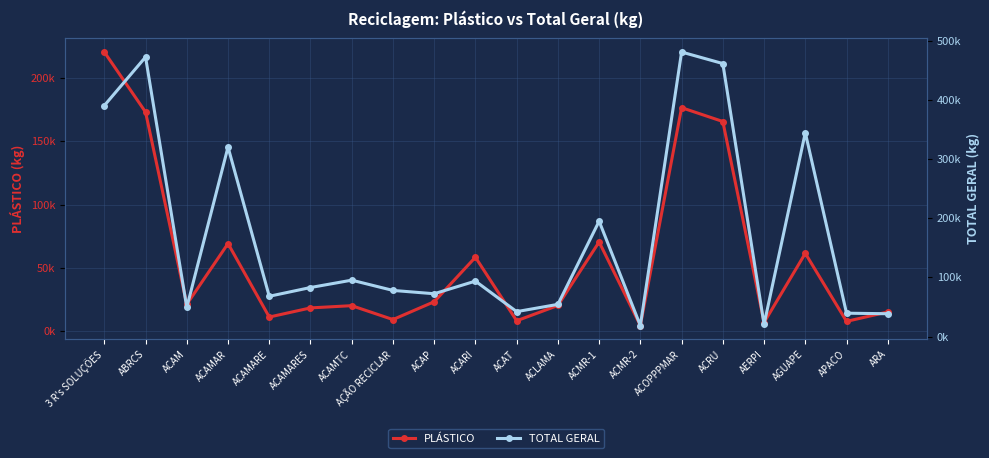

What is the minimum value for TOTAL GERAL?

18727.0